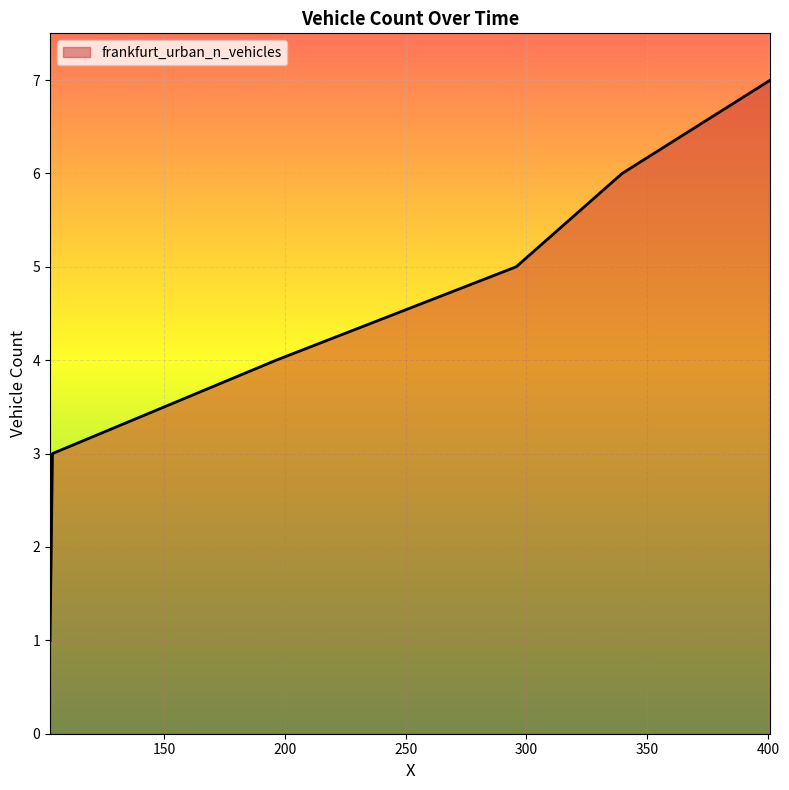

True or false: there are more than 2 points higher than both neighbors.

False